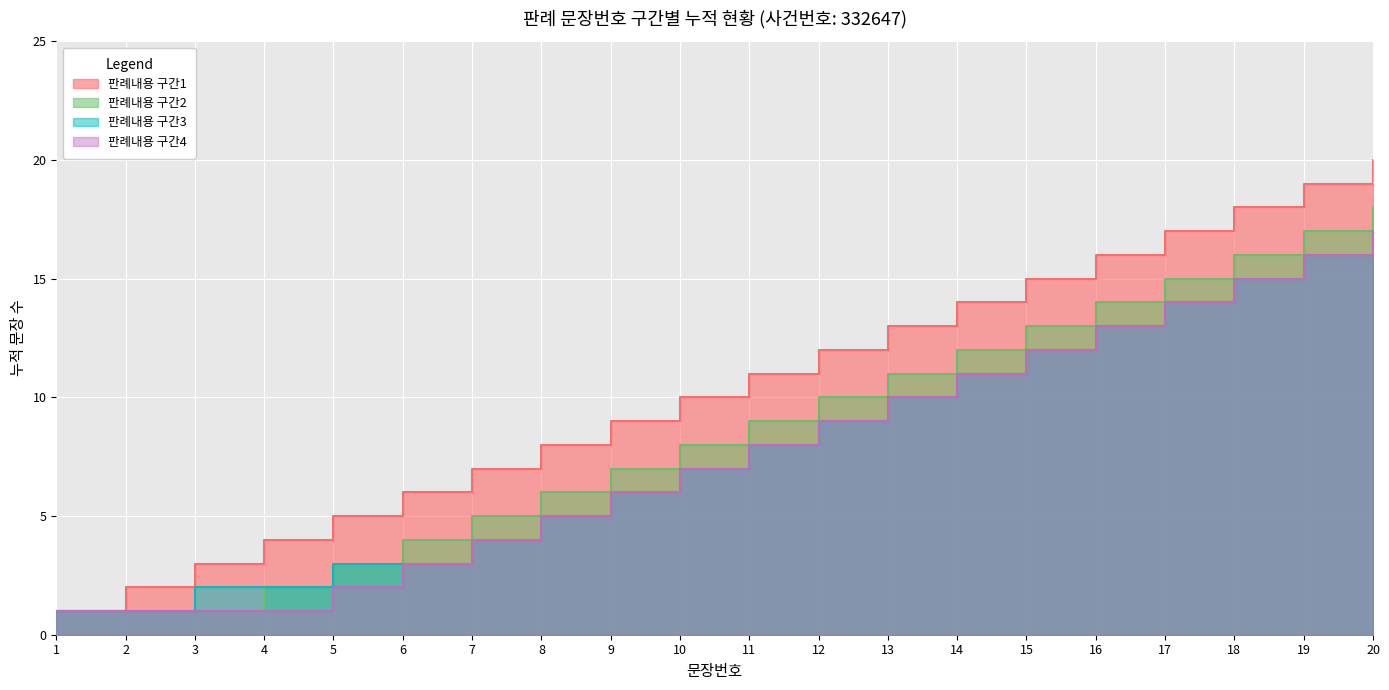

Is it true that the value at 11 is 16?

False